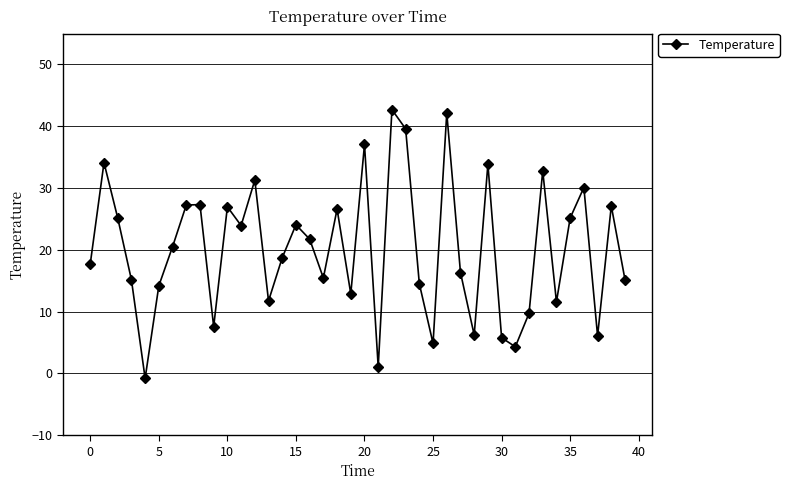

What is the value of the 34th point from the left?

32.8